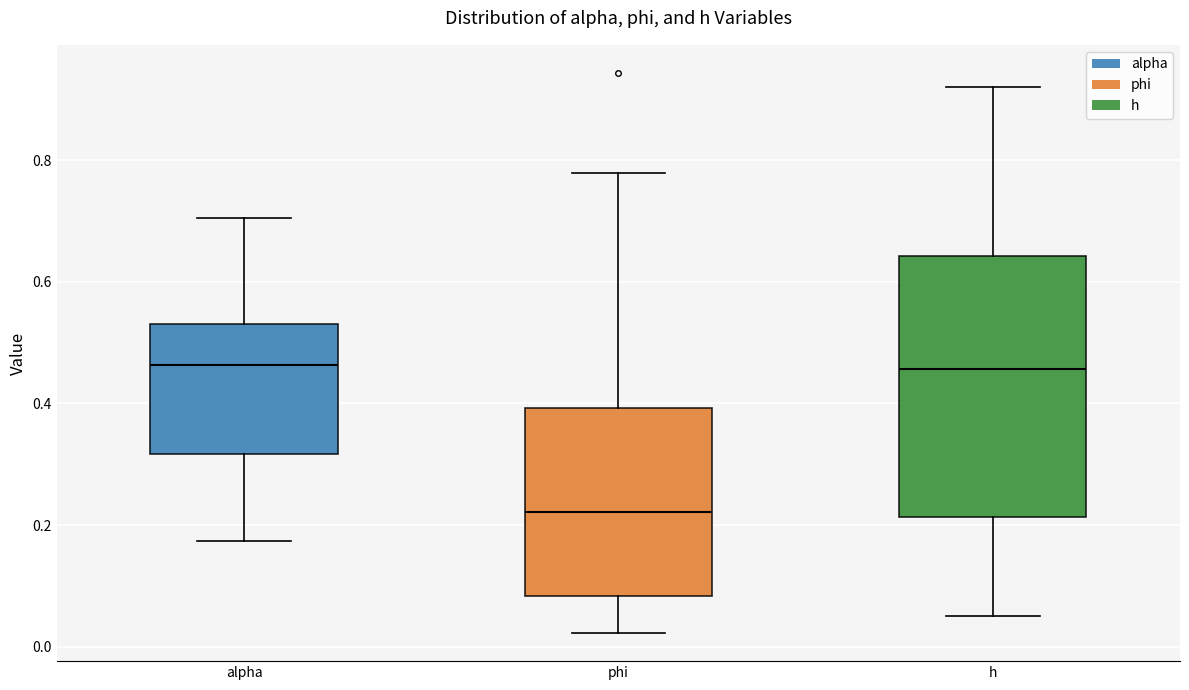

Reading left to right, read every box against the y-axis: the position of its median line, the range the box covers, and the ends of its whiskers. The values are not printed on the chart, so give them approximately, as read against the axis.

alpha: median 0.46, box 0.32 to 0.54, whiskers 0.18 to 0.70
phi: median 0.22, box 0.08 to 0.40, whiskers 0.02 to 0.78
h: median 0.46, box 0.22 to 0.64, whiskers 0.06 to 0.92